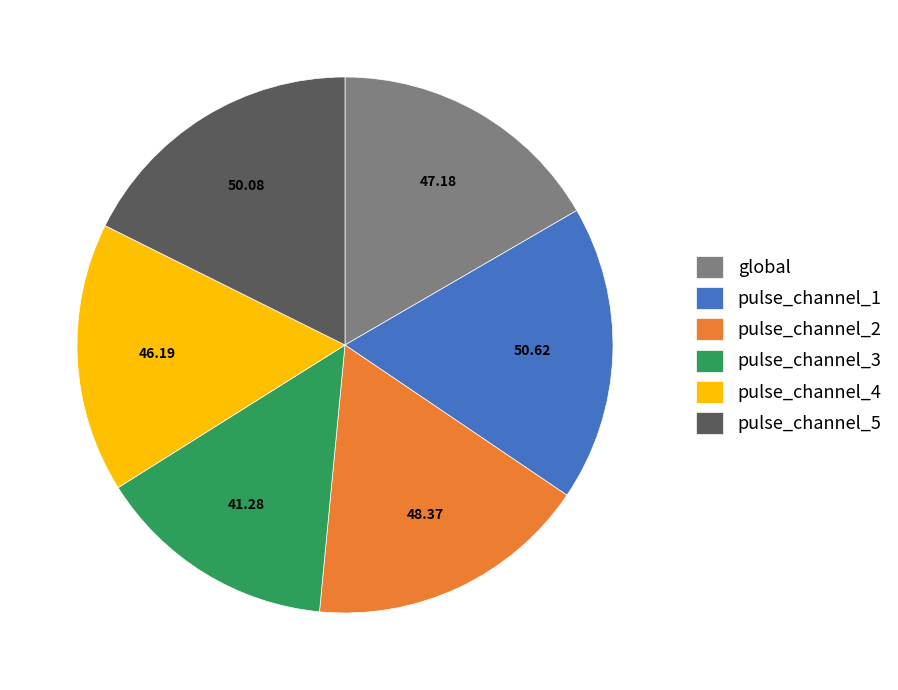

Is there any slice that represents more than half of the pie?

No